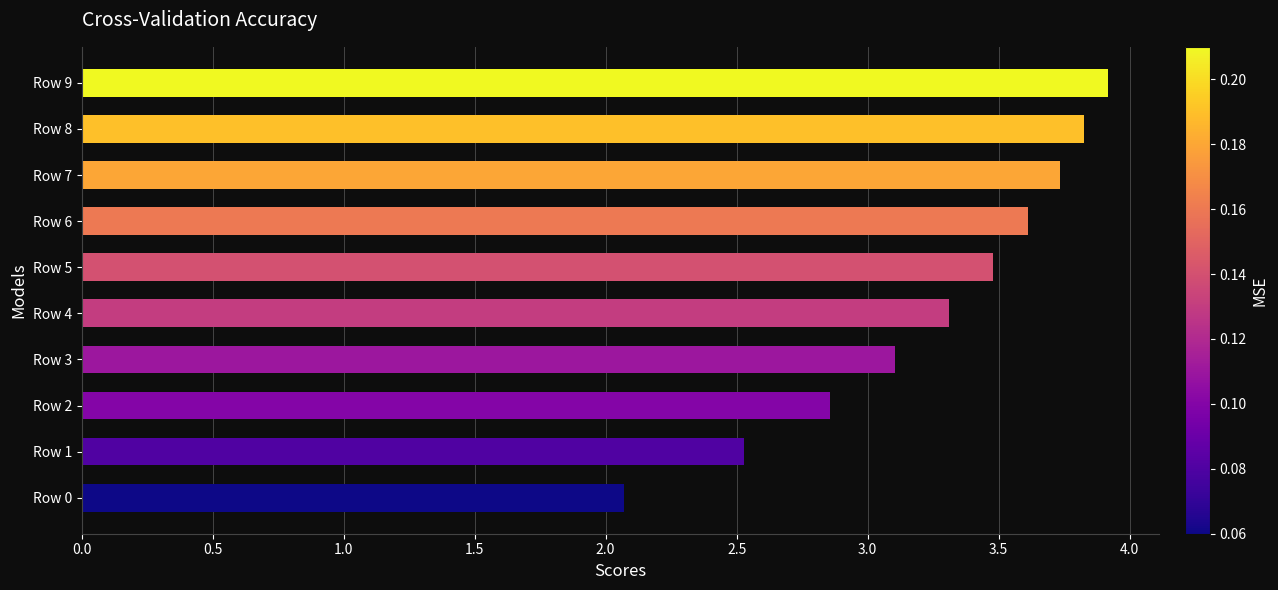

Does the chart contain stacked bars?

No